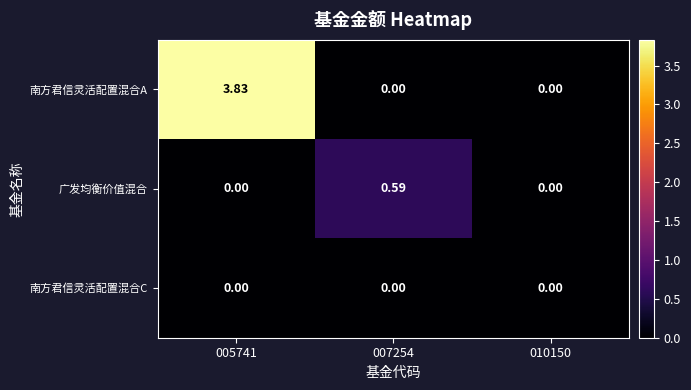

Which series changed the most between 005741 and 010150?

南方君信灵活配置混合A